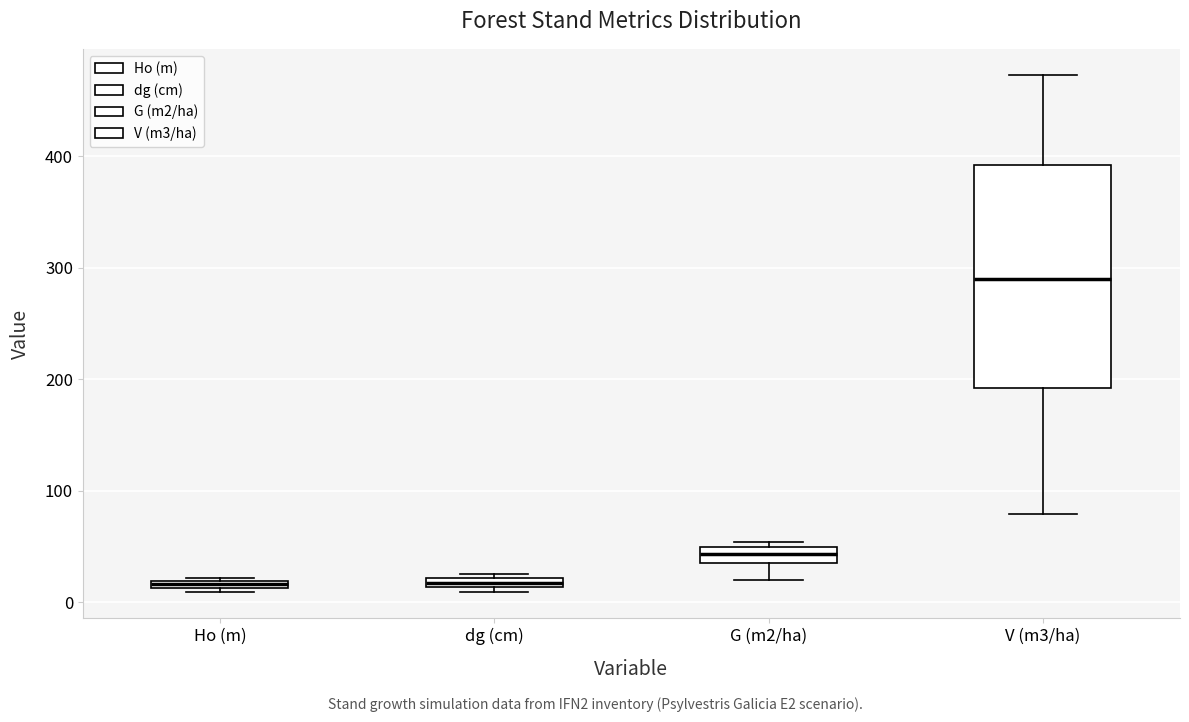

Comparing the boxes themselves (not the whiskers), which one is the tallest?

V (m3/ha)